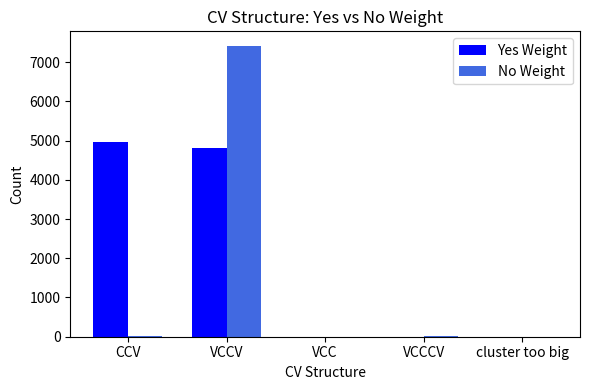

Which label corresponds to the largest value in the chart?

VCCV